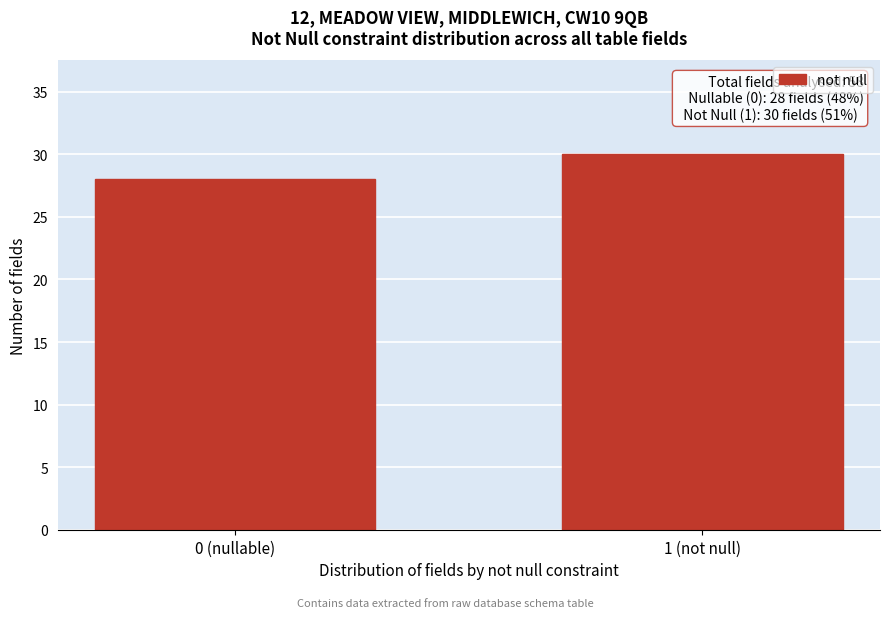

Reading left to right, what are all the values shown in this chart?

0 (nullable)=28	1 (not null)=30